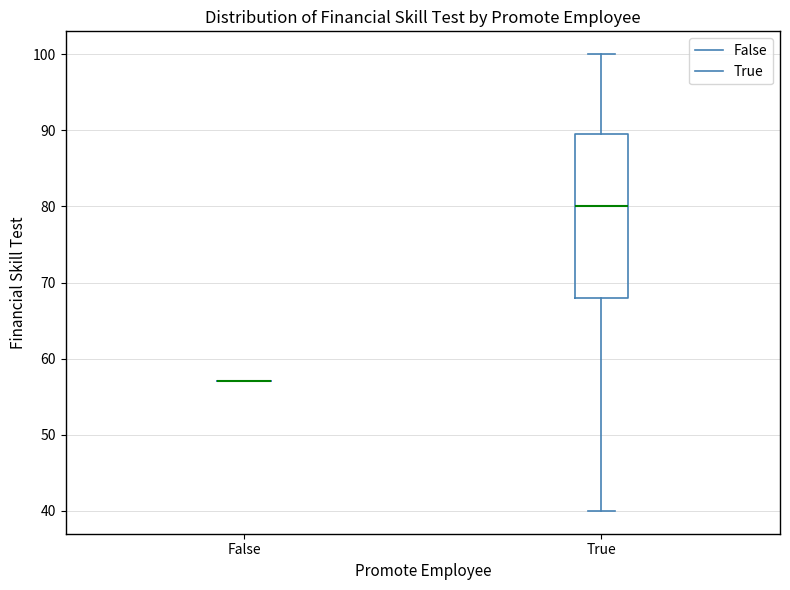

Where does the median line of the box for True sit on the y-axis? The values are not printed on the chart, so give them approximately, as read against the axis.

80